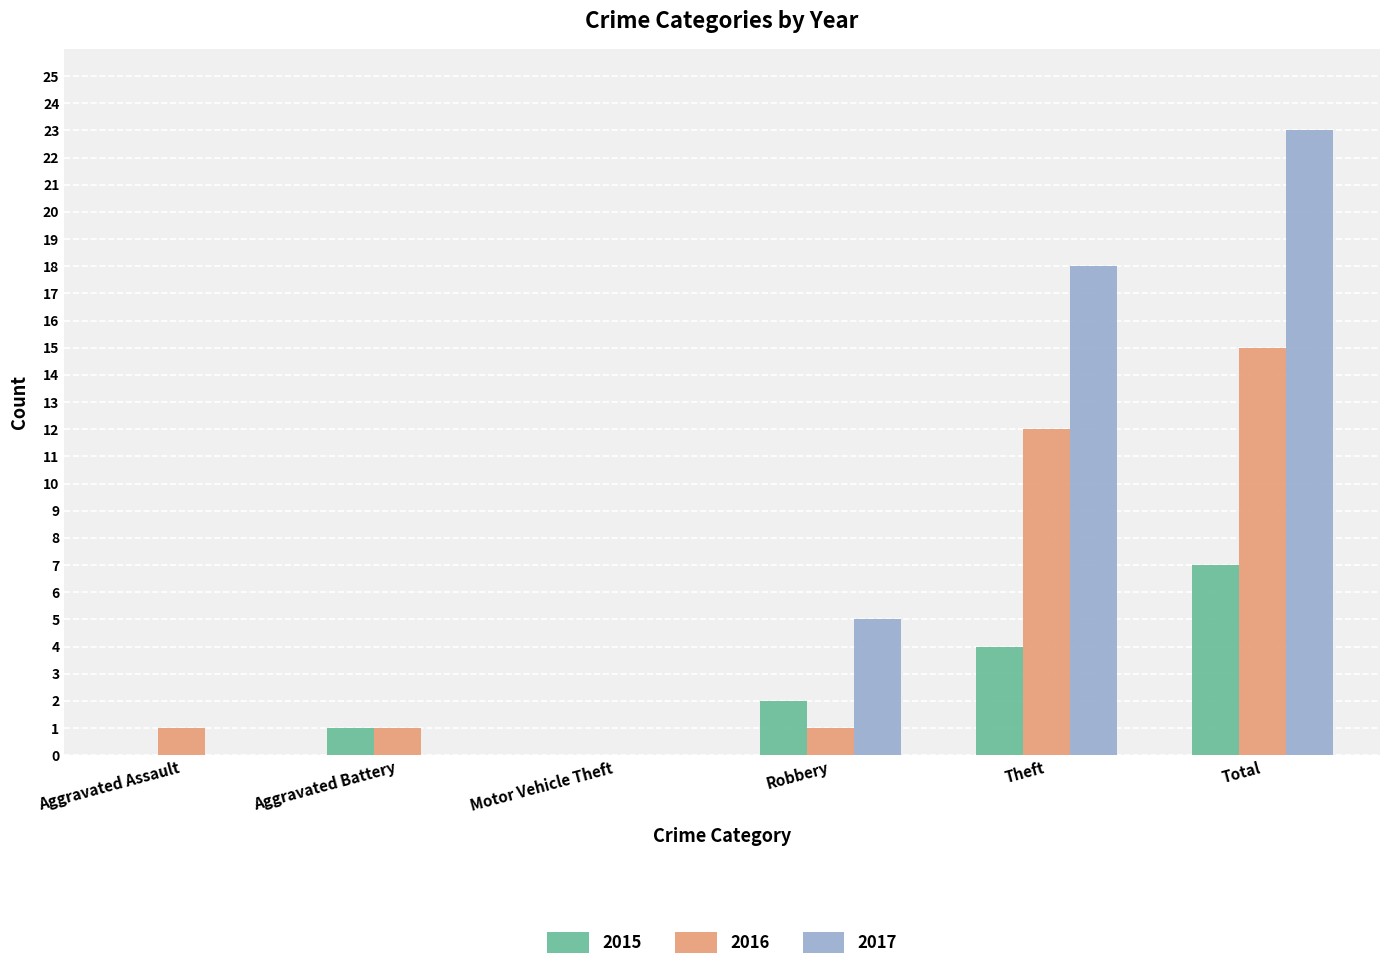

At which category does the chart reach its peak across all series?

Total